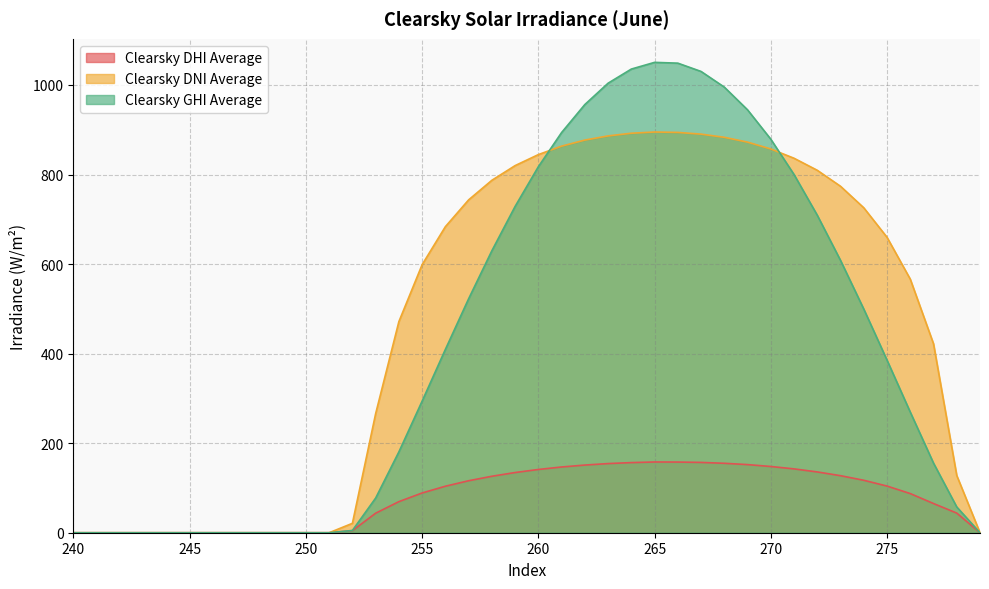

Between 252 and 273, which series saw the biggest shift?

Clearsky DNI Average